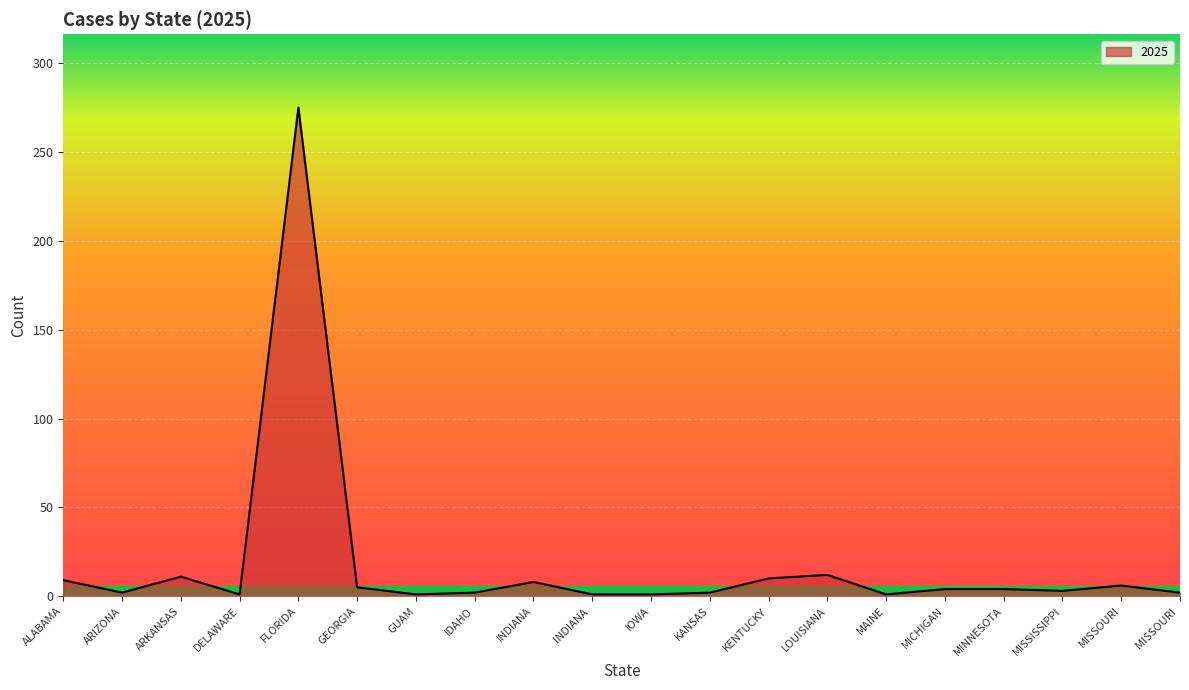

How many lines are shown in the chart?

1